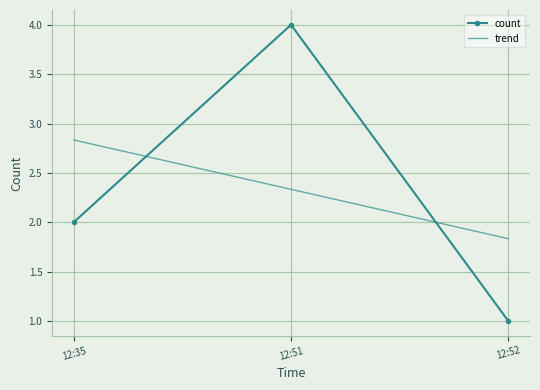

Which category has the highest value in the trend series?

12:35